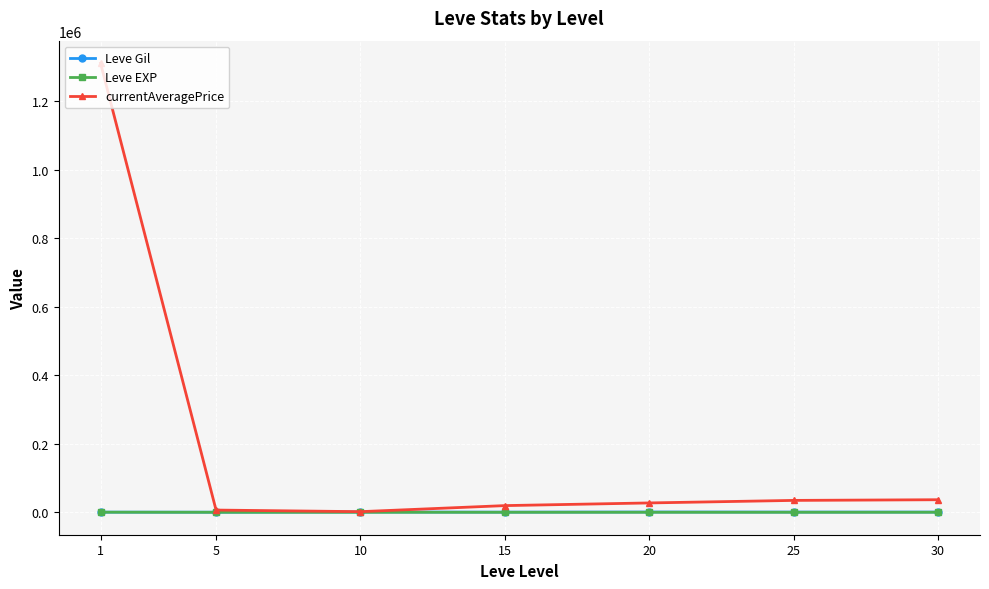

The value of Leve EXP at 30 is 53.0. True or false?

True